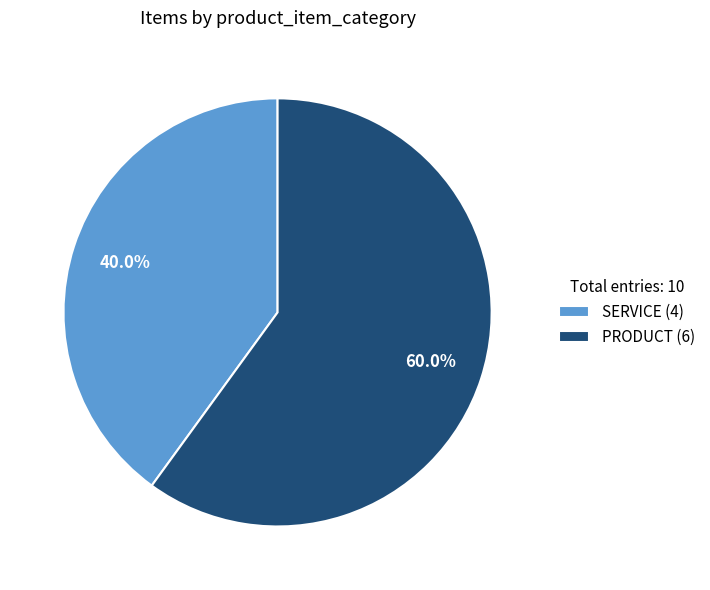

Rank the categories by value from lowest to highest.

SERVICE, PRODUCT